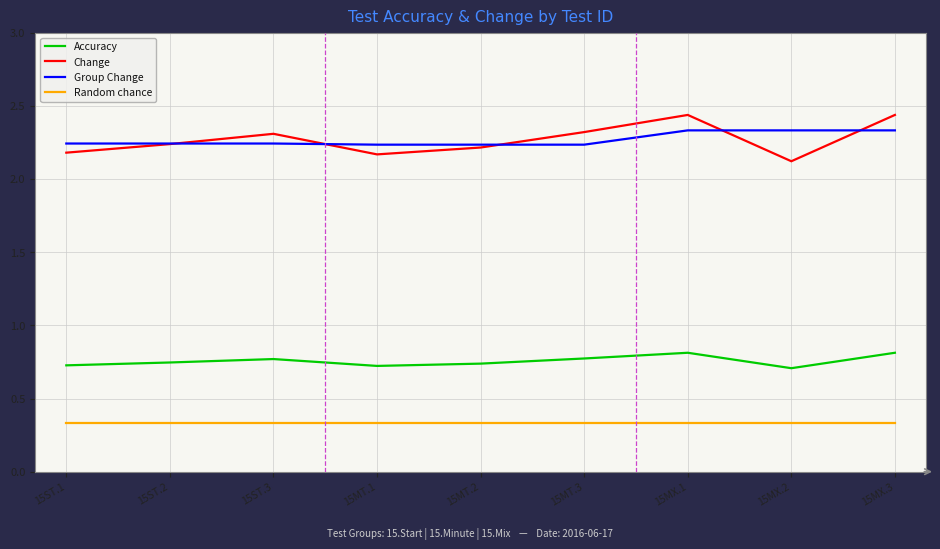

Is the value of Accuracy at 15MT.3 greater than the value of Change at 15ST.3?

No